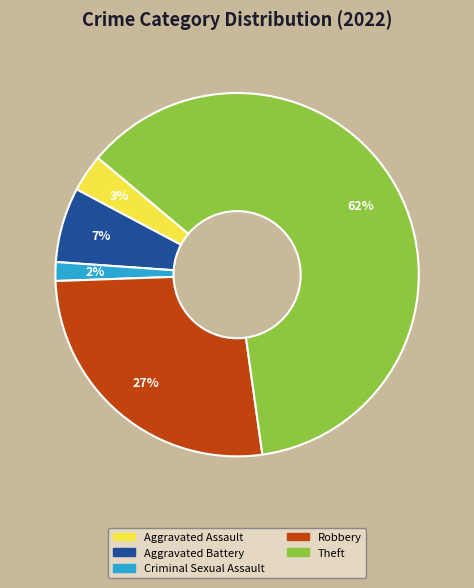

Is Aggravated Battery the majority of the pie?

No